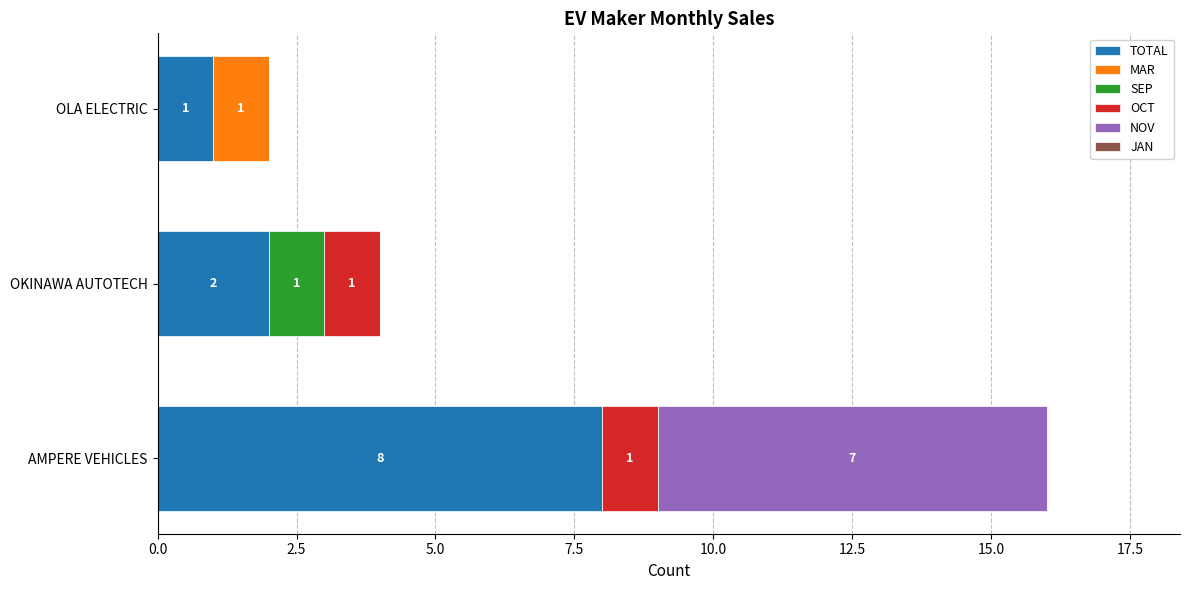

Where is TOTAL nearest to the value 4?

OKINAWA AUTOTECH